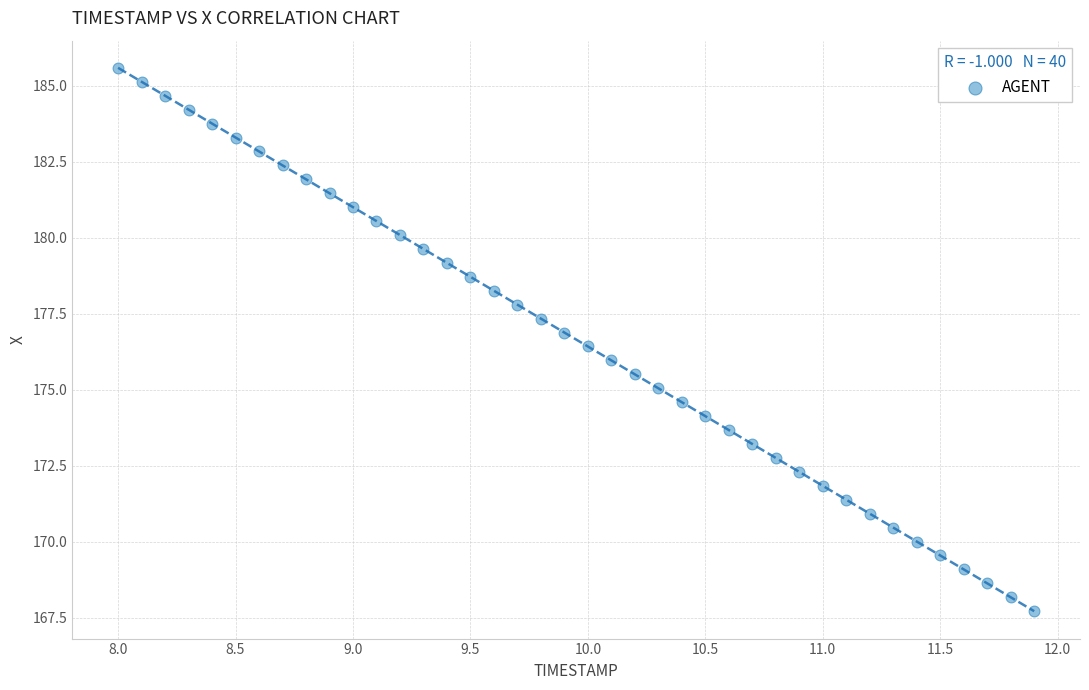

What is the range of X values (max minus min)?

3.9